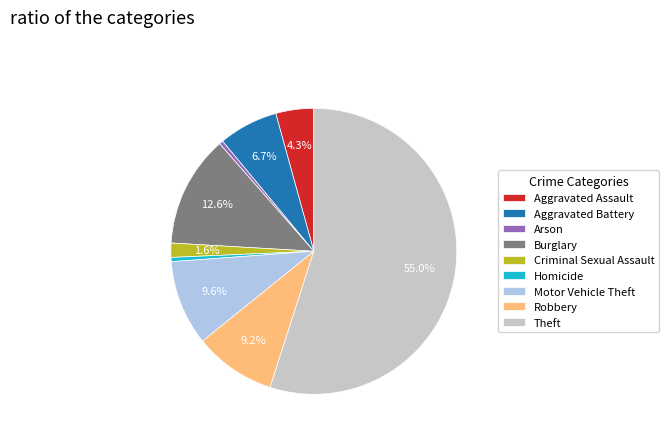

How many segments does this pie chart have?

9